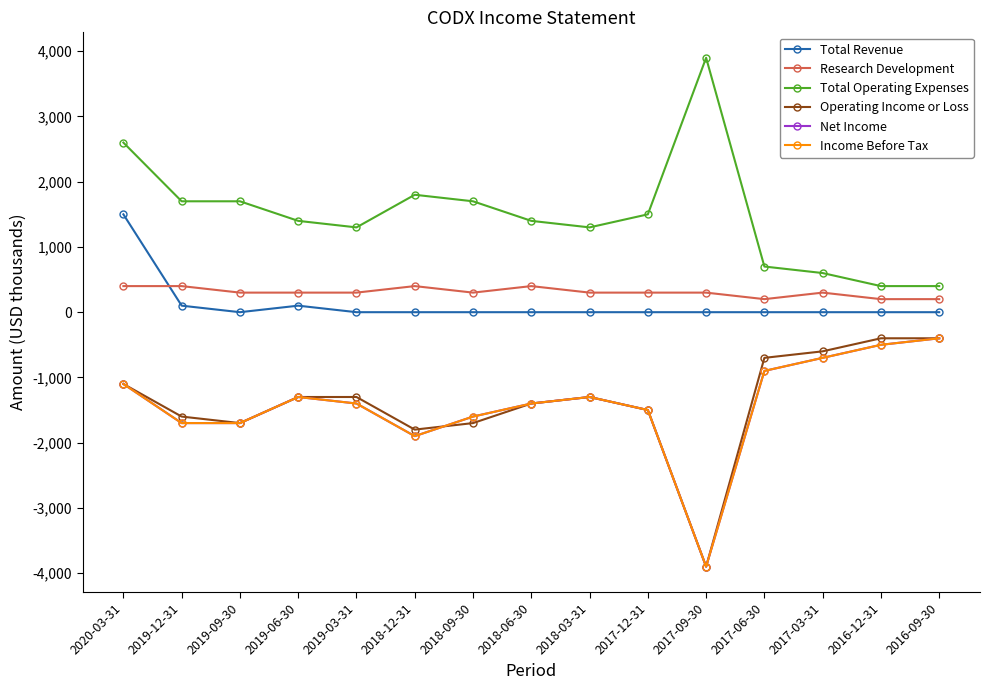

Which series has the largest total across all categories?

Total Operating Expenses